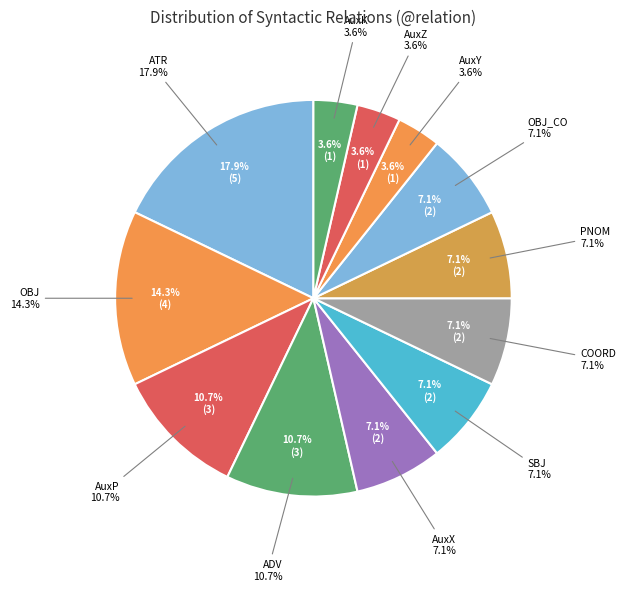

To the nearest percent, what percentage of the pie is AuxP?

11%